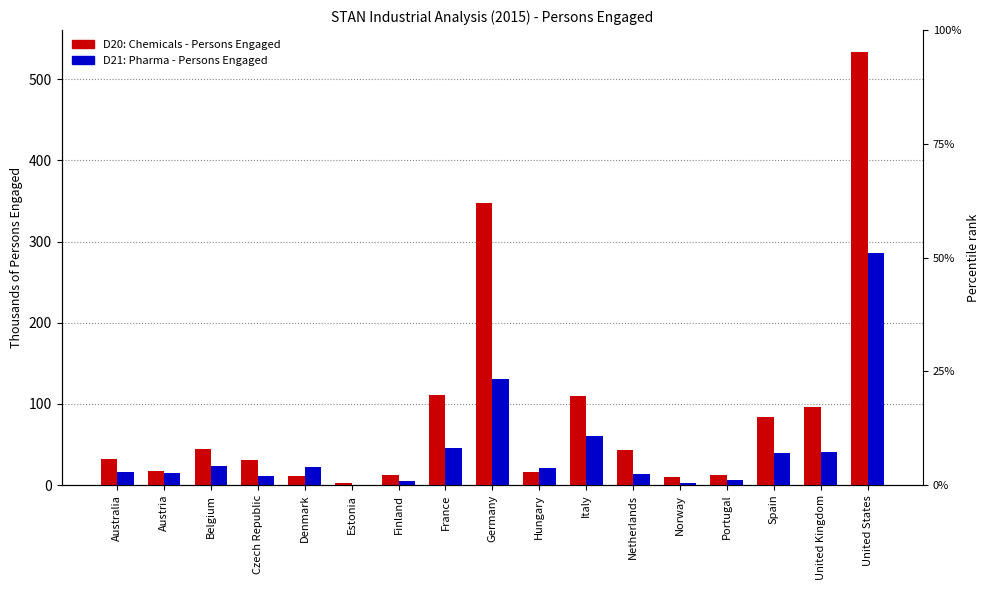

Reading left to right, list all the values displayed in this chart.

D20: Chemicals - Persons Engaged: Australia=31.7	Austria=17.5	Belgium=44.0	Czech Republic=30.9	Denmark=11.5	Estonia=3.1	Finland=12.8	France=111.0	Germany=348.0	Hungary=16.3	Italy=109.7	Netherlands=43.0	Norway=9.3	Portugal=12.1	Spain=83.8	United Kingdom=96.2	United States=534.0
D21: Pharma - Persons Engaged: Australia=16.4	Austria=15.2	Belgium=23.4	Czech Republic=11.7	Denmark=22.7	Estonia=0.3	Finland=4.4	France=46.0	Germany=131.0	Hungary=20.8	Italy=59.9	Netherlands=13.0	Norway=2.5	Portugal=6.2	Spain=39.9	United Kingdom=40.6	United States=286.0